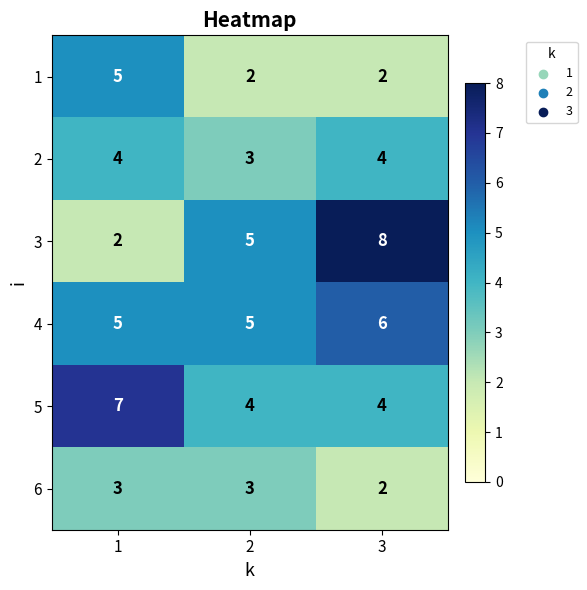

The 3 series shows 3 at 2. True or false?

False